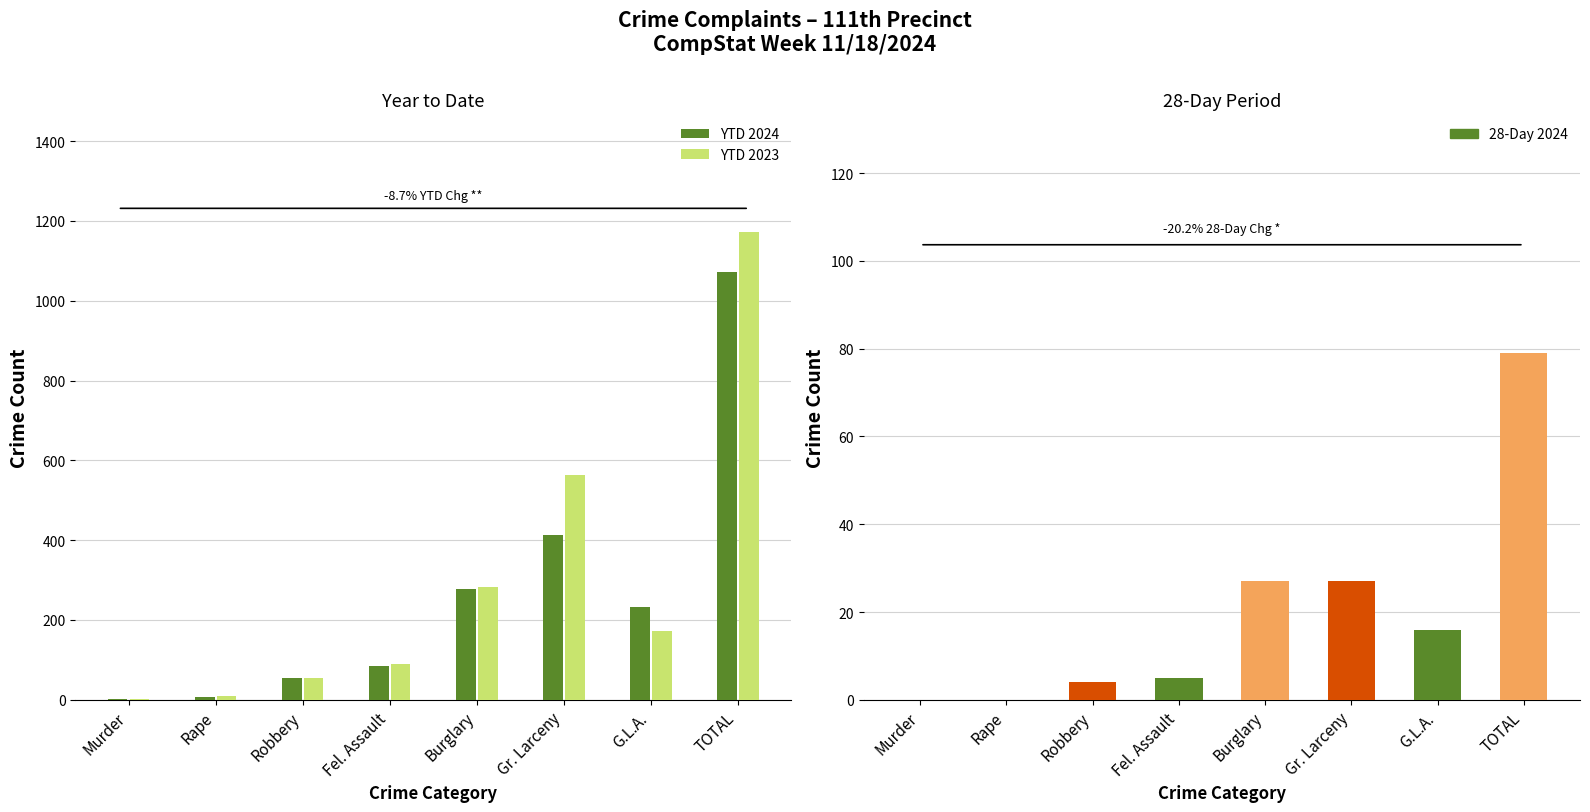

Which series has the largest range (max minus min)?

YTD 2023